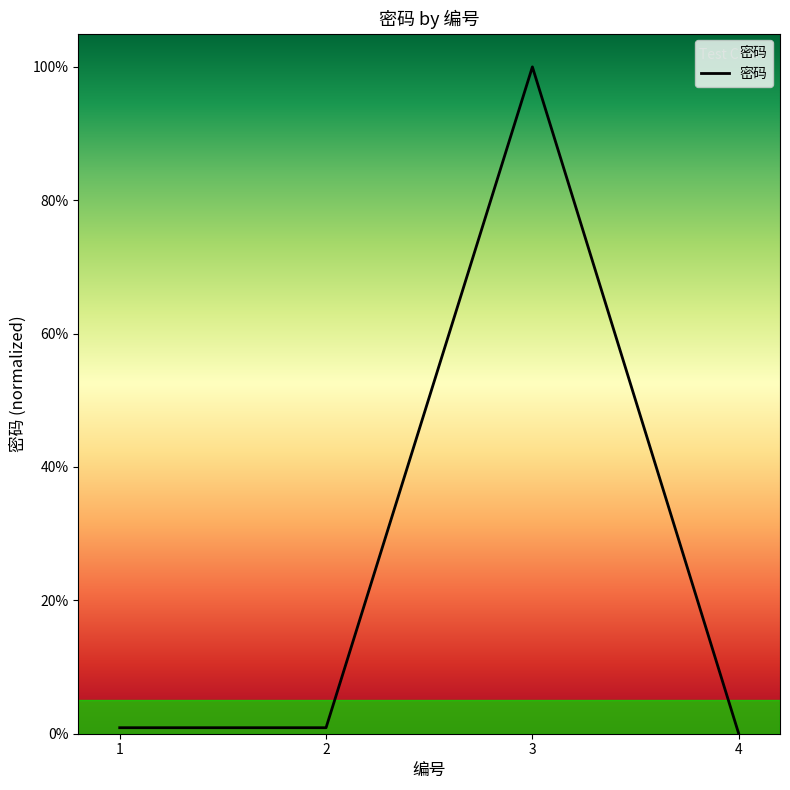

Does the chart display data point markers on the line(s)?

No